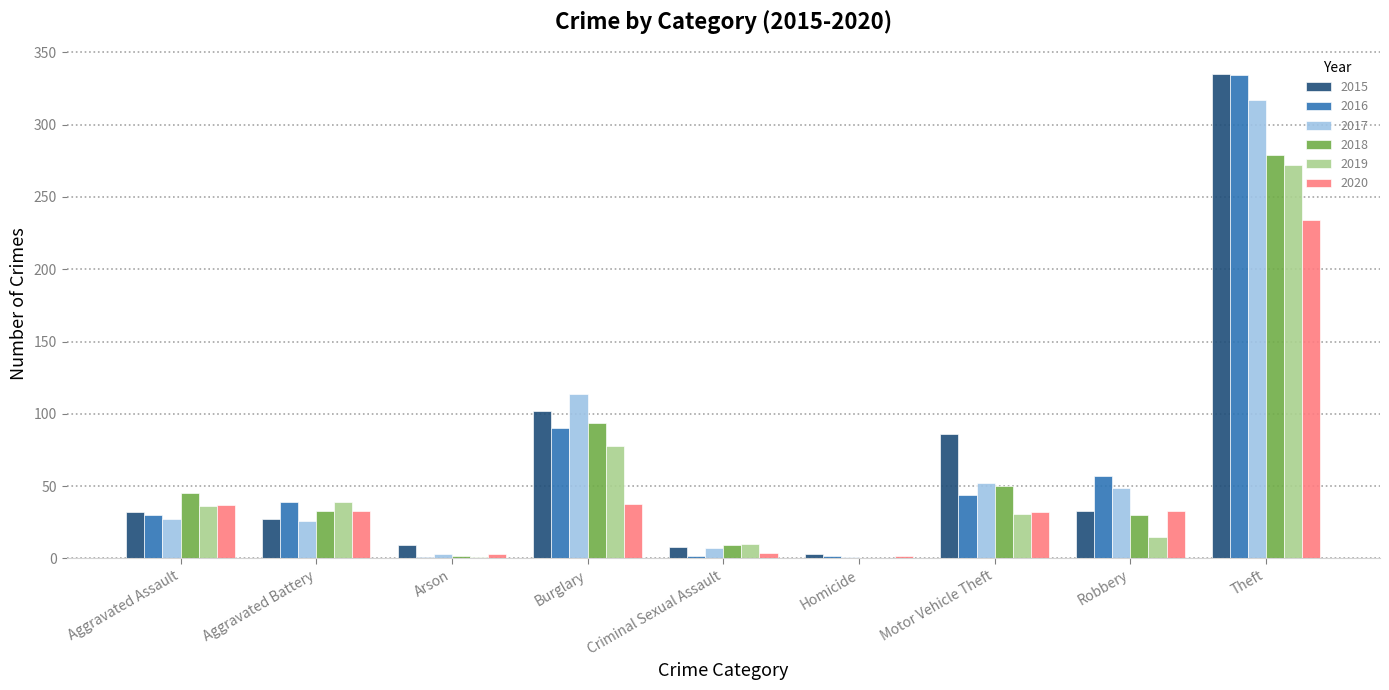

What are all the series names shown in the legend?

2015, 2016, 2017, 2018, 2019, 2020